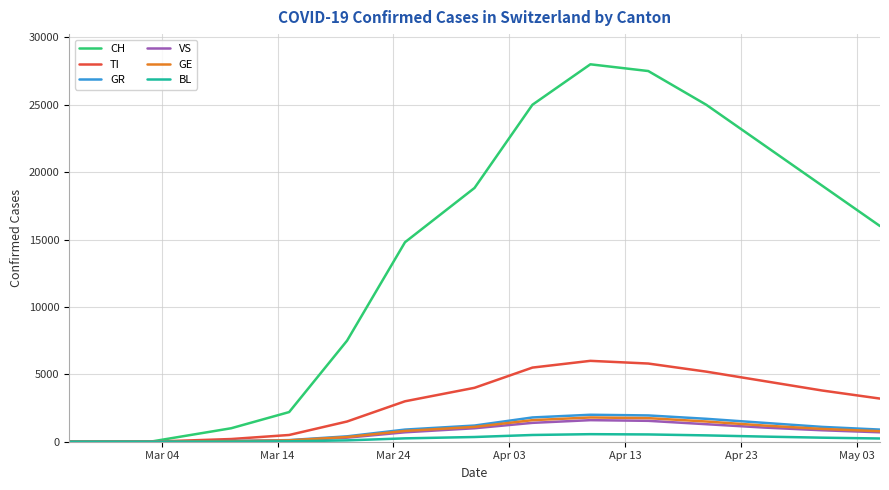

What is the maximum value shown in the chart?

28000